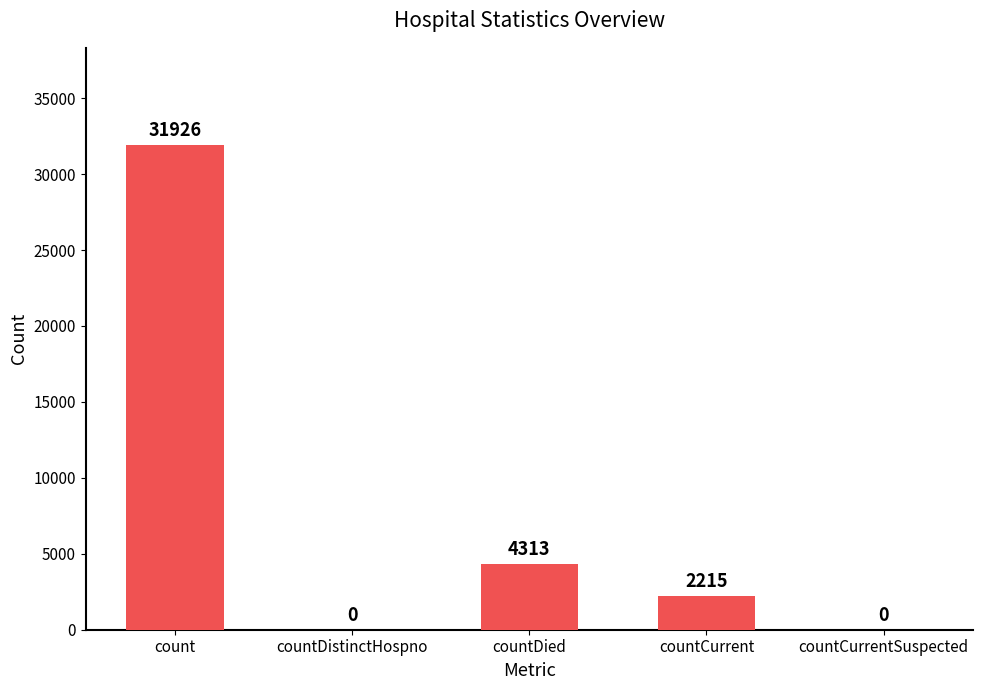

At which label does the data first exceed 2215?

count